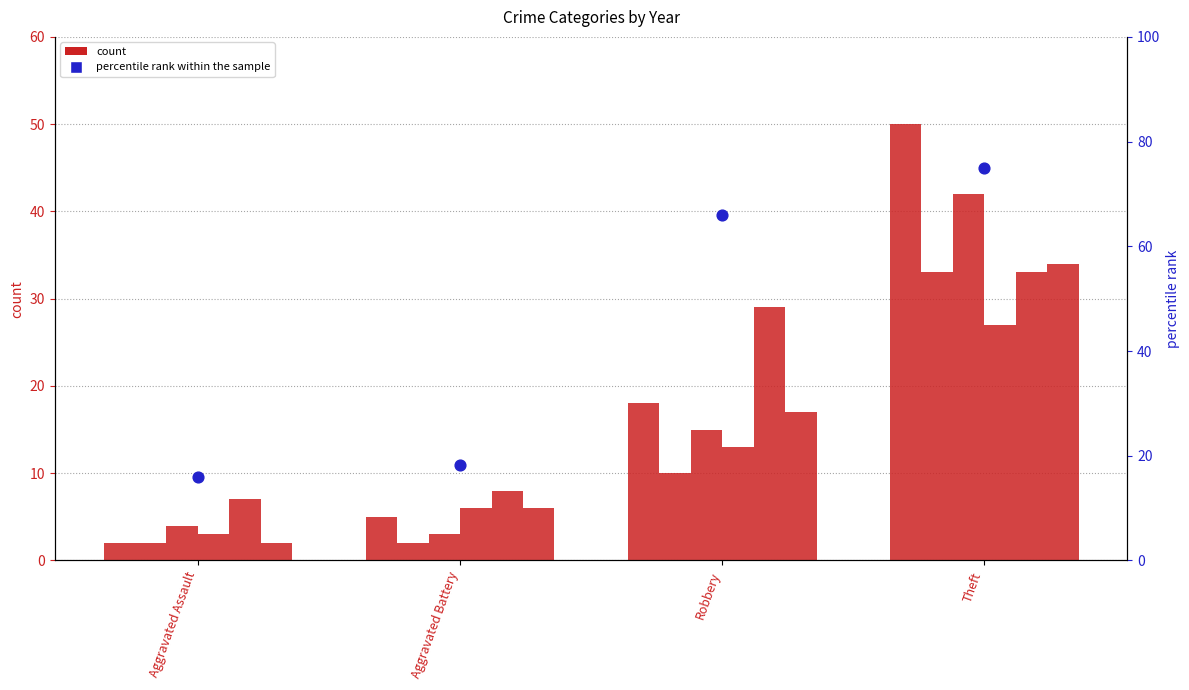

Approximately how many times larger is the value at Aggravated Assault compared to Aggravated Battery?

0.9